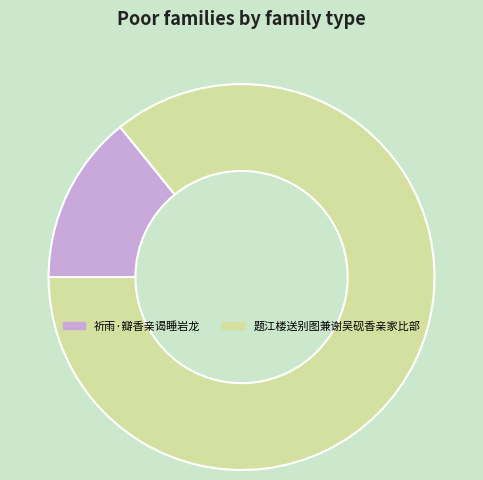

Is the sum of 题江楼送别图兼谢吴砚香亲家比部 and 祈雨·瓣香亲谒睡岩龙 greater than half?

Yes